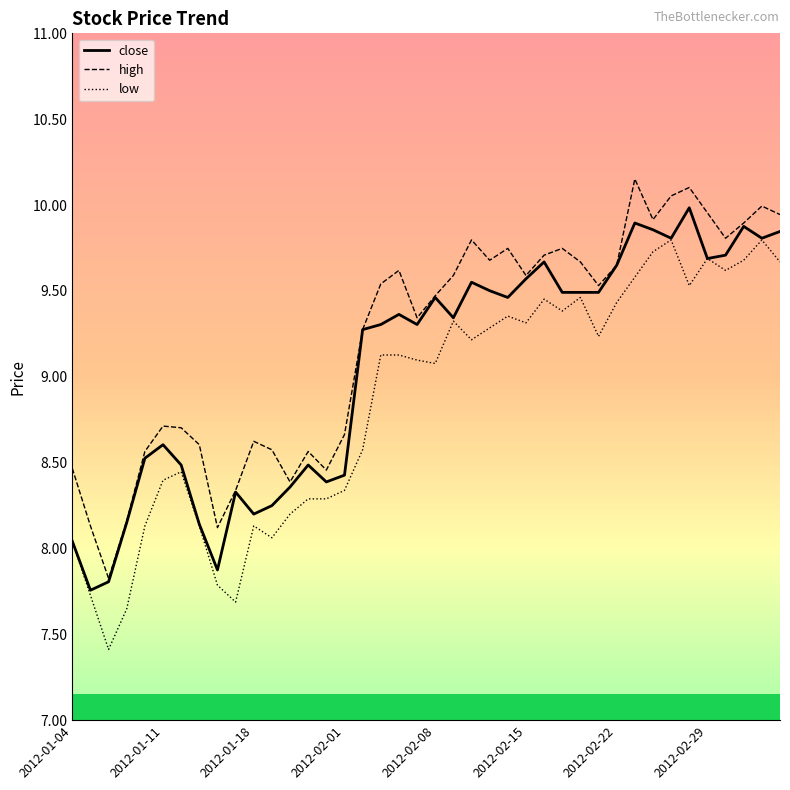

What are all the series names shown in the legend?

close, high, low